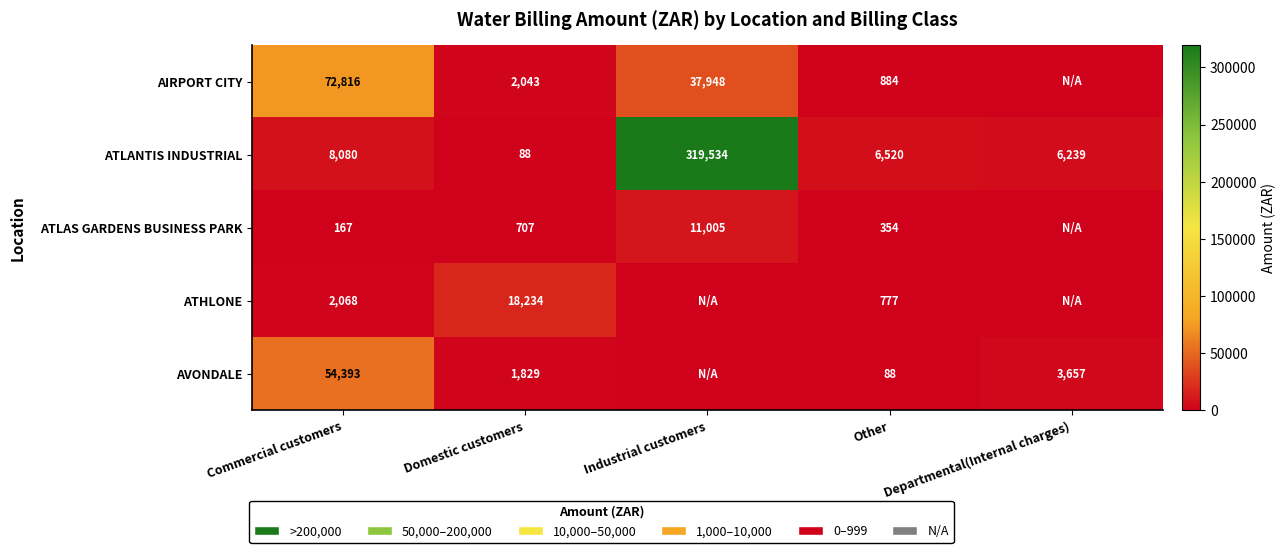

What is the sum of the ATLANTIS INDUSTRIAL values at Commercial customers and Departmental(Internal charges)?

14319